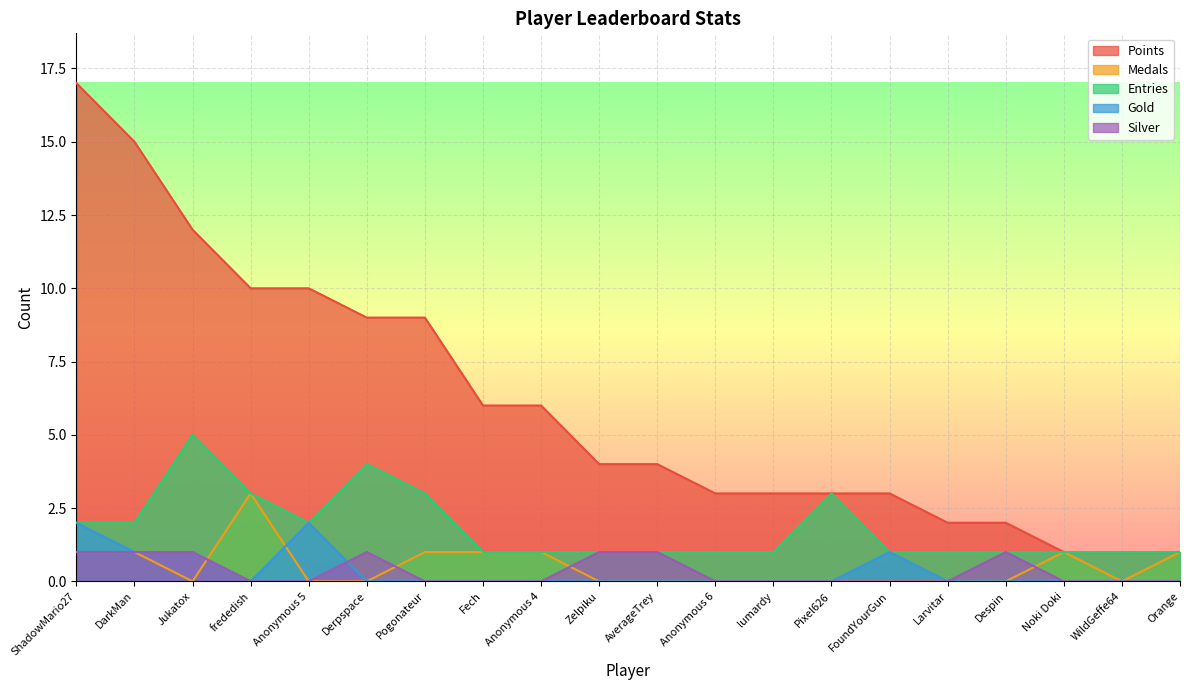

What are all the series names shown in the legend?

Points, Medals, Entries, Gold, Silver